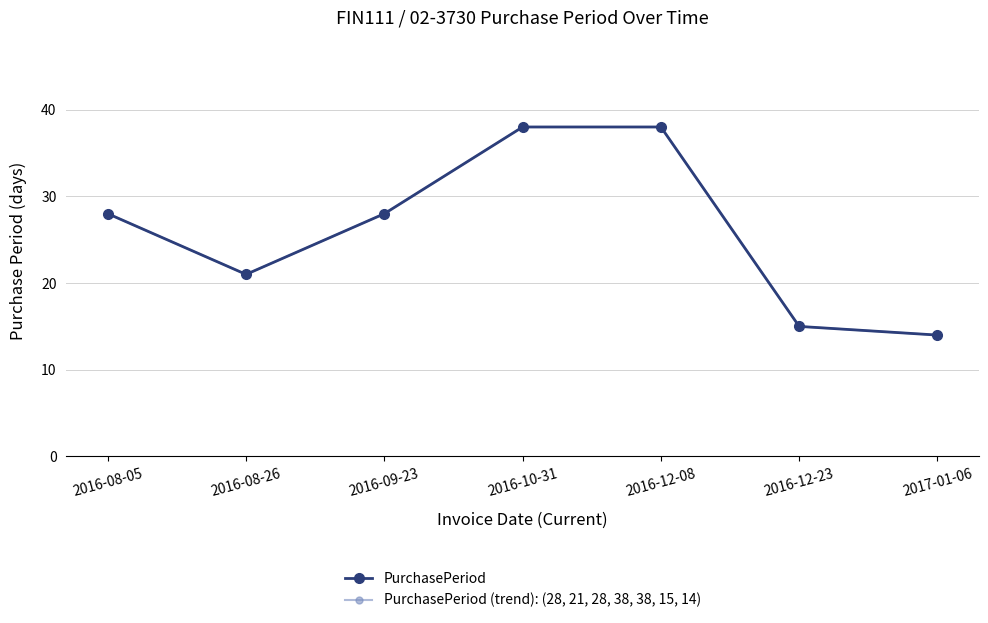

Does the chart have visible grid lines?

Yes